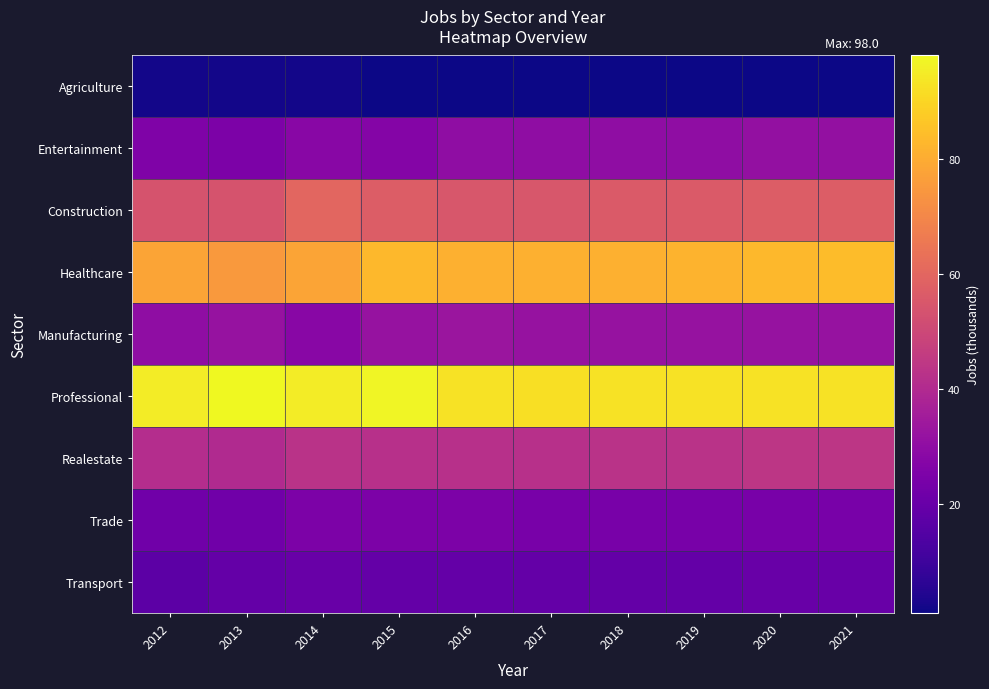

List the series in order of their peak value, lowest first.

Agriculture, Transport, Trade, Entertainment, Manufacturing, Realestate, Construction, Healthcare, Professional